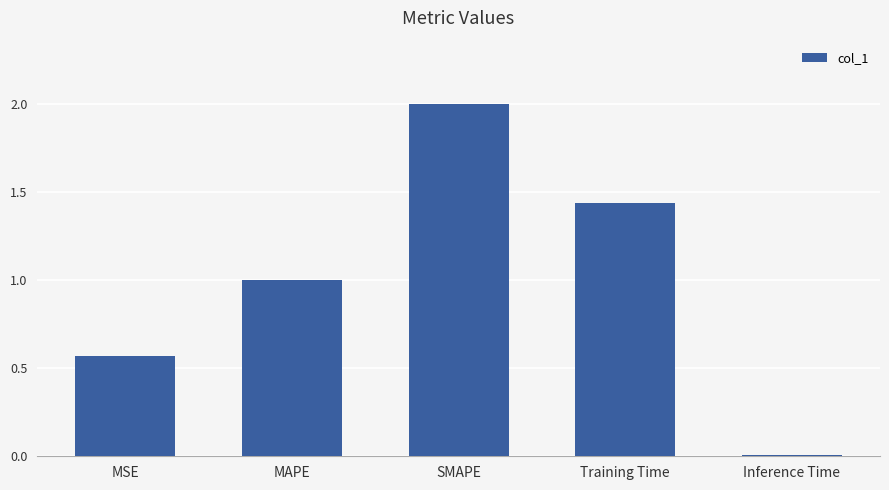

Are the bars grouped side by side (vs. stacked)?

No